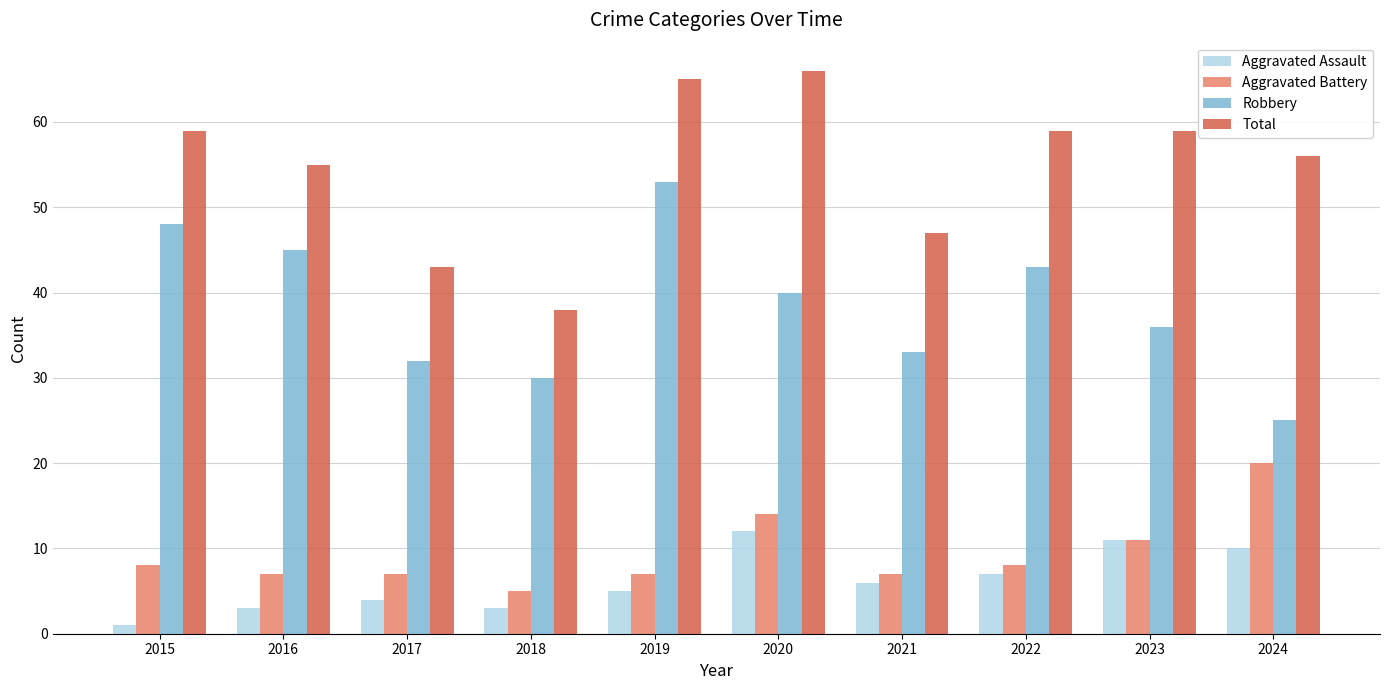

What is the total value across all series at 2022?

117